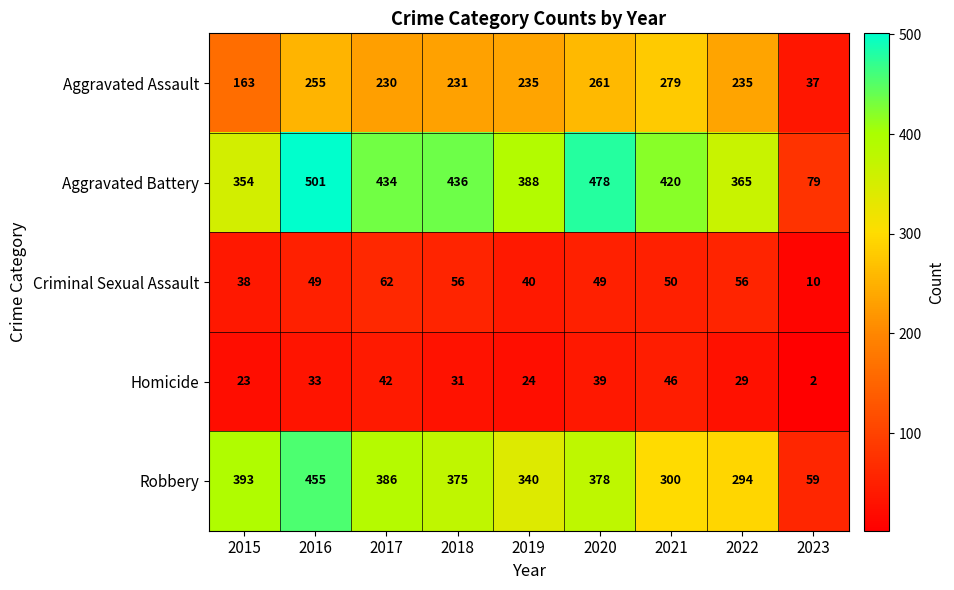

What is the approximate value of Homicide at 2019?

24